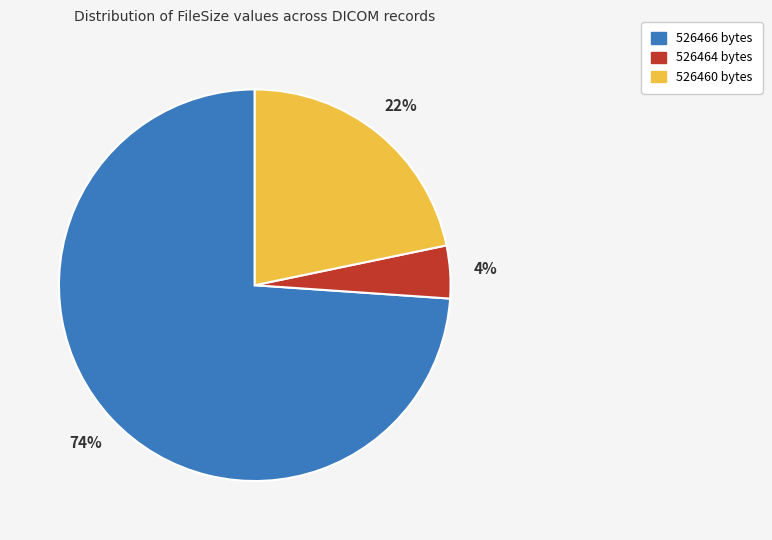

How many segments does this pie chart have?

3